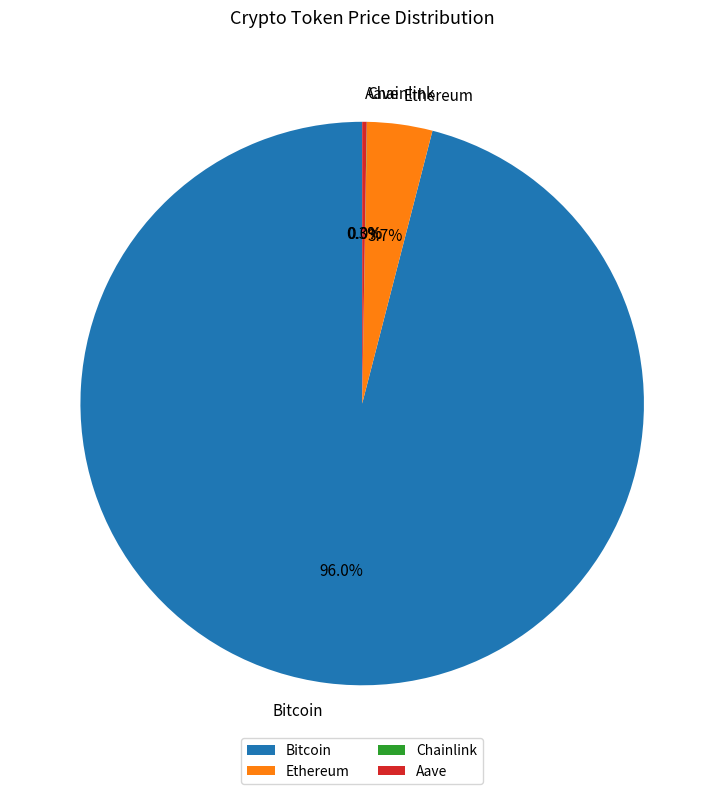

Between Ethereum and Bitcoin, which is larger?

Bitcoin